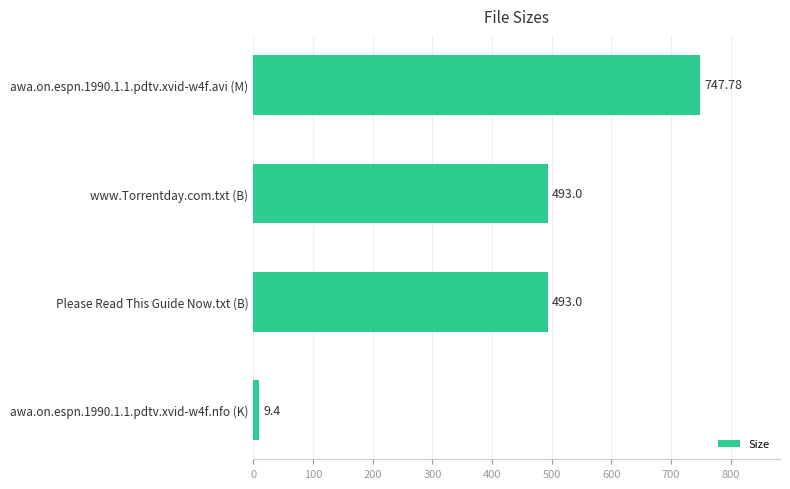

What is the greatest value displayed?

747.8